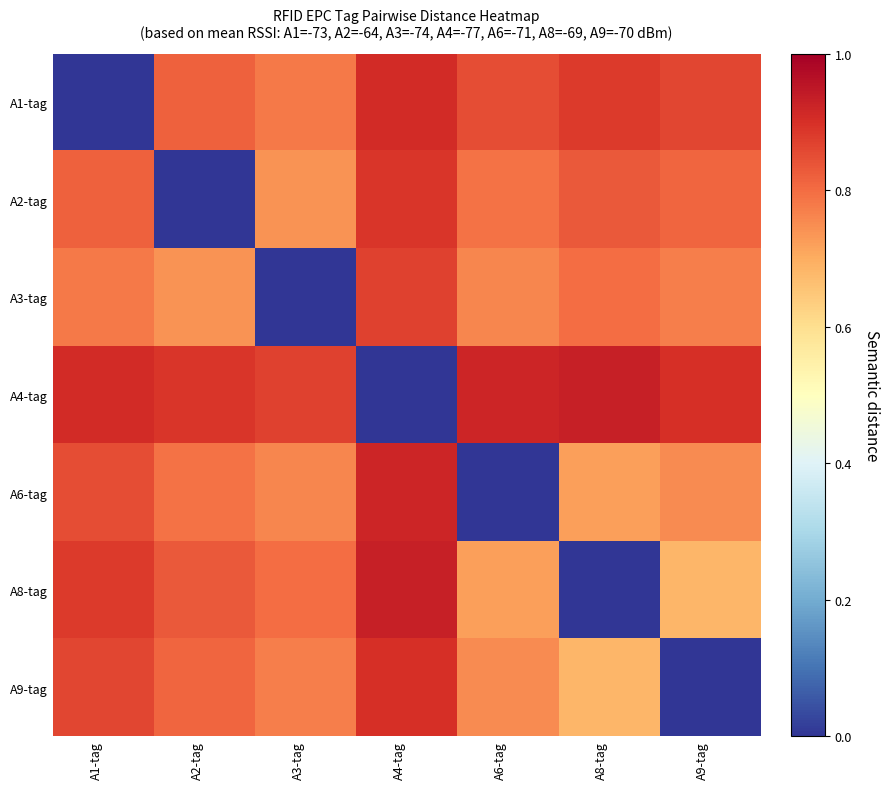

Reading left to right, extract all data points from this chart.

A1-tag: A1-tag=0.0	A2-tag=0.8	A3-tag=0.8	A4-tag=0.9	A6-tag=0.8	A8-tag=0.9	A9-tag=0.9
A2-tag: A1-tag=0.8	A2-tag=0.0	A3-tag=0.7	A4-tag=0.9	A6-tag=0.8	A8-tag=0.8	A9-tag=0.8
A3-tag: A1-tag=0.8	A2-tag=0.7	A3-tag=0.0	A4-tag=0.9	A6-tag=0.8	A8-tag=0.8	A9-tag=0.8
A4-tag: A1-tag=0.9	A2-tag=0.9	A3-tag=0.9	A4-tag=0.0	A6-tag=0.9	A8-tag=0.9	A9-tag=0.9
A6-tag: A1-tag=0.8	A2-tag=0.8	A3-tag=0.8	A4-tag=0.9	A6-tag=0.0	A8-tag=0.7	A9-tag=0.8
A8-tag: A1-tag=0.9	A2-tag=0.8	A3-tag=0.8	A4-tag=0.9	A6-tag=0.7	A8-tag=0.0	A9-tag=0.7
A9-tag: A1-tag=0.9	A2-tag=0.8	A3-tag=0.8	A4-tag=0.9	A6-tag=0.8	A8-tag=0.7	A9-tag=0.0